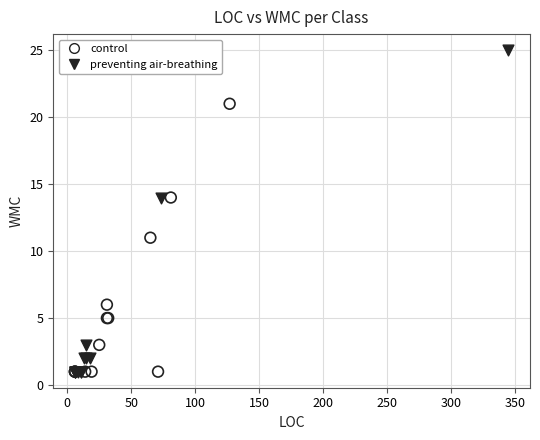

What are all the series names shown in the legend?

control, preventing air-breathing